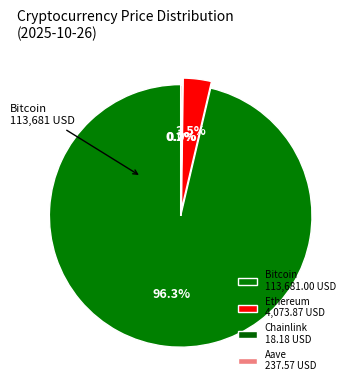

Rank the categories by value from highest to lowest.

Bitcoin, Ethereum, Aave, Chainlink